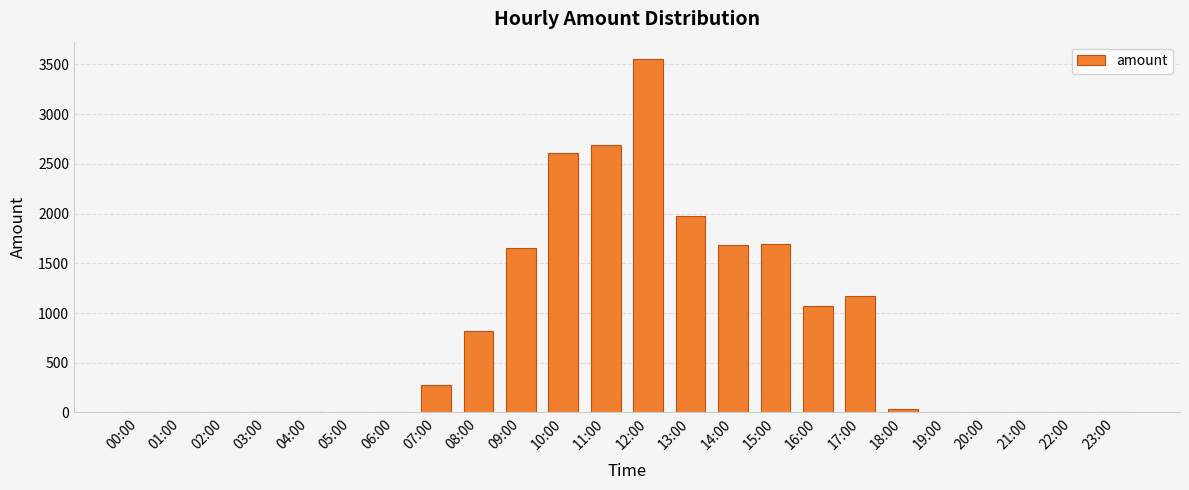

What is the ratio of the value at 15:00 to the value at 09:00?

1.0